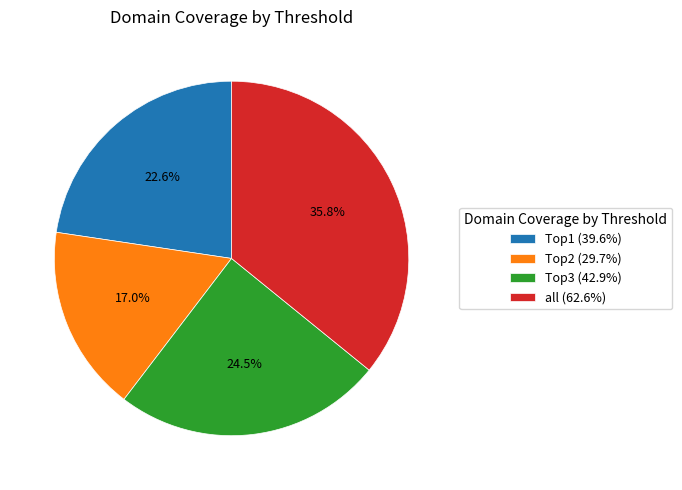

Between Top2 and Top1, which is larger?

Top1